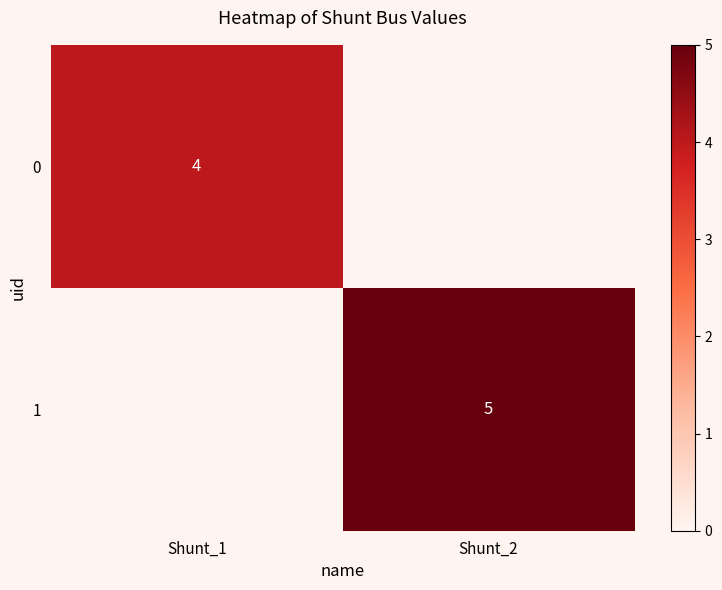

True or false: 1 has a value of 5 at Shunt_2.

True